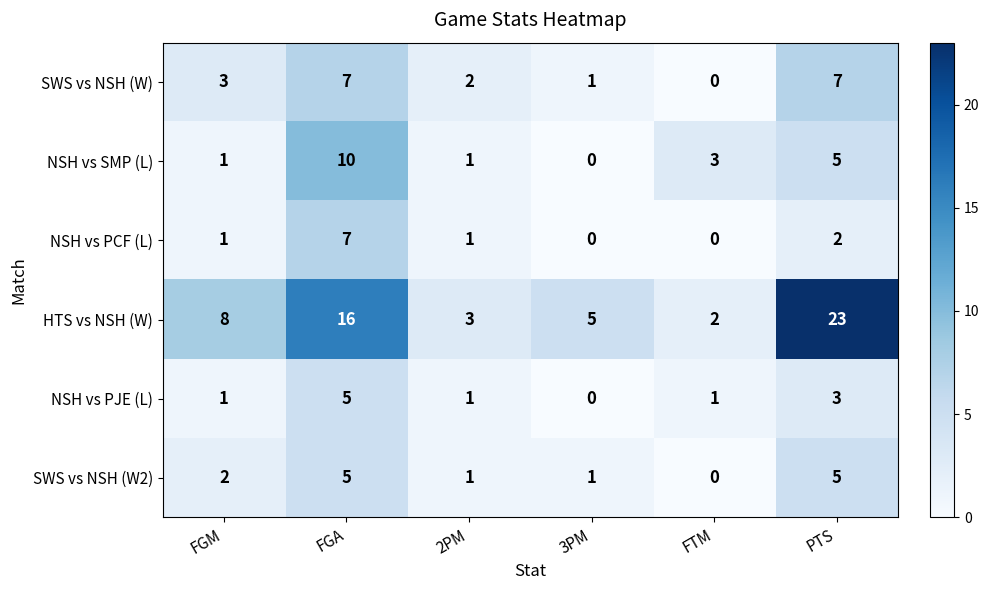

What is the difference between the second highest and second lowest values in the SWS vs NSH (W) series?

6